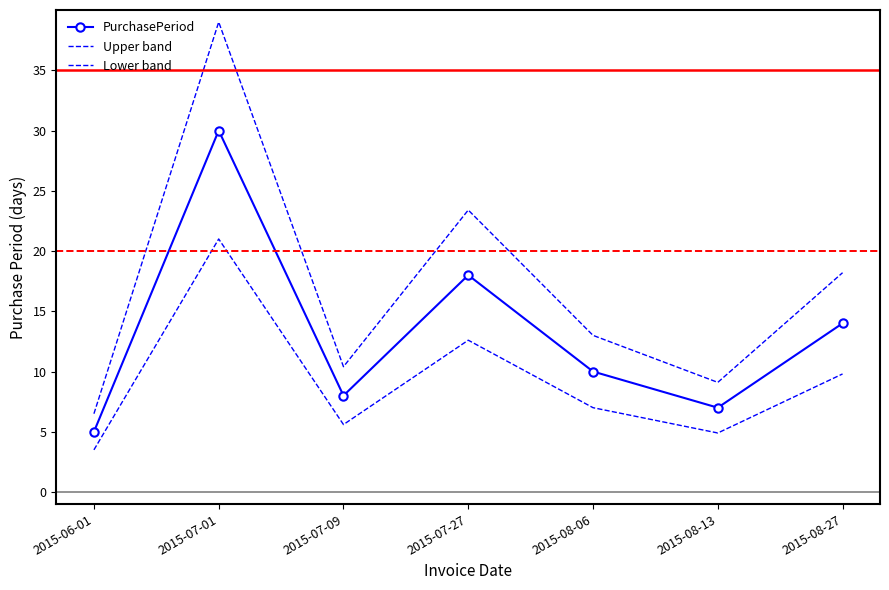

List the series in order of their overall mean, highest first.

Upper band, PurchasePeriod, Lower band